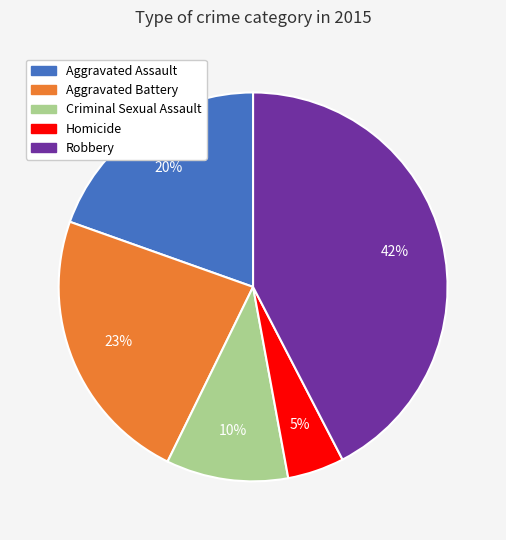

Do Robbery and Homicide together represent more than half of the pie?

No